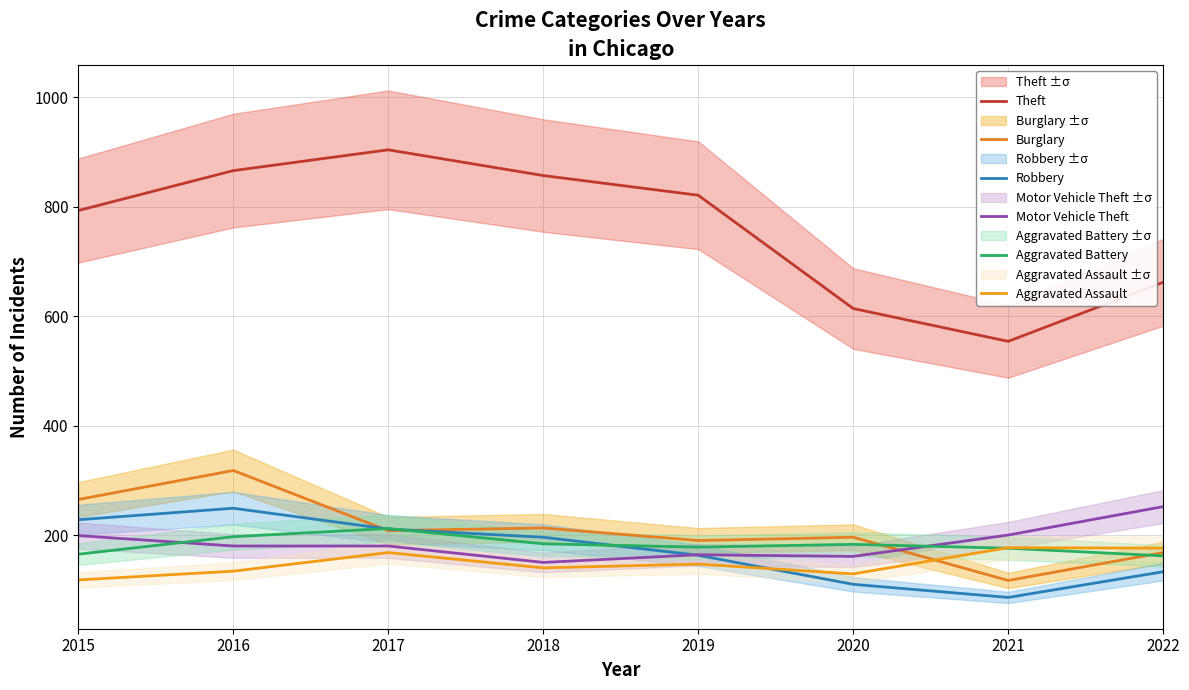

Does the chart have visible grid lines?

Yes